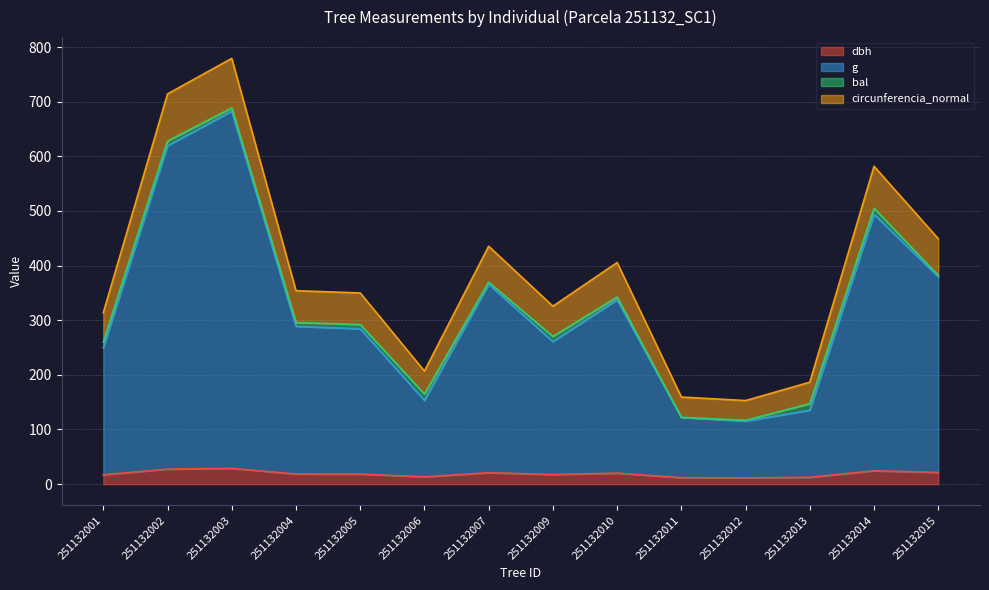

What is the maximum value shown in the chart?

779.2